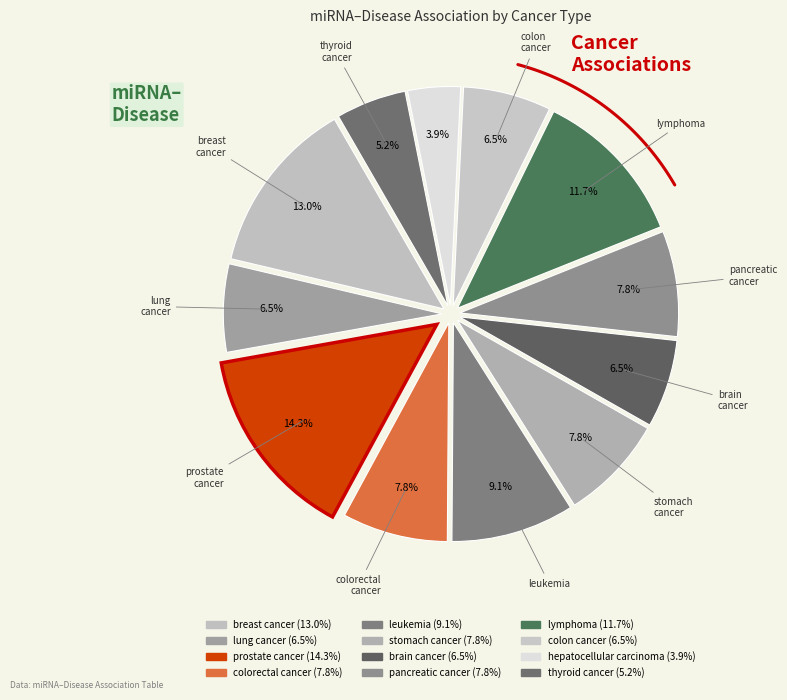

What percentage is the leukemia slice, to the nearest percent?

9%